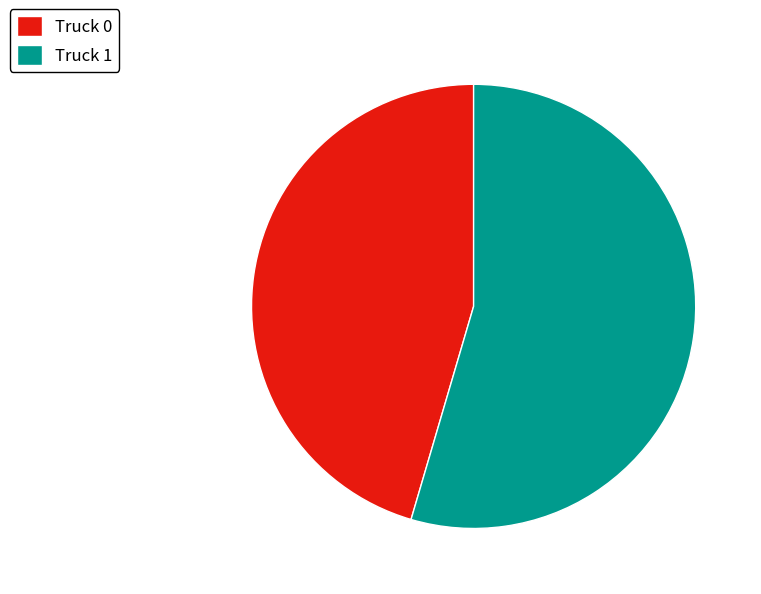

What is the ratio of the value at Truck 1 to the value at Truck 0?

1.2